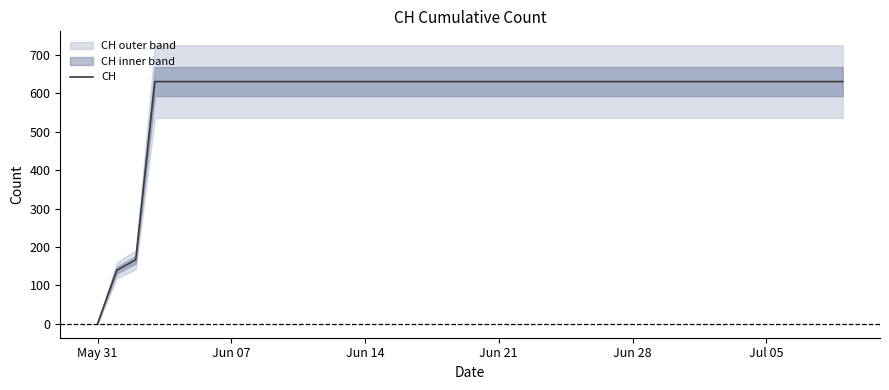

Does the chart display data point markers on the line(s)?

No